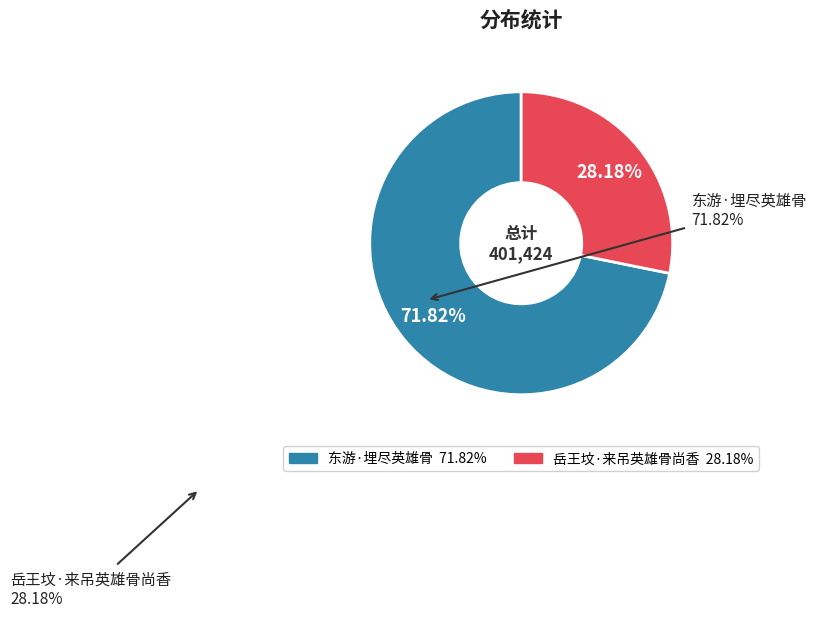

Which slice is the smallest?

岳王坟·来吊英雄骨尚香